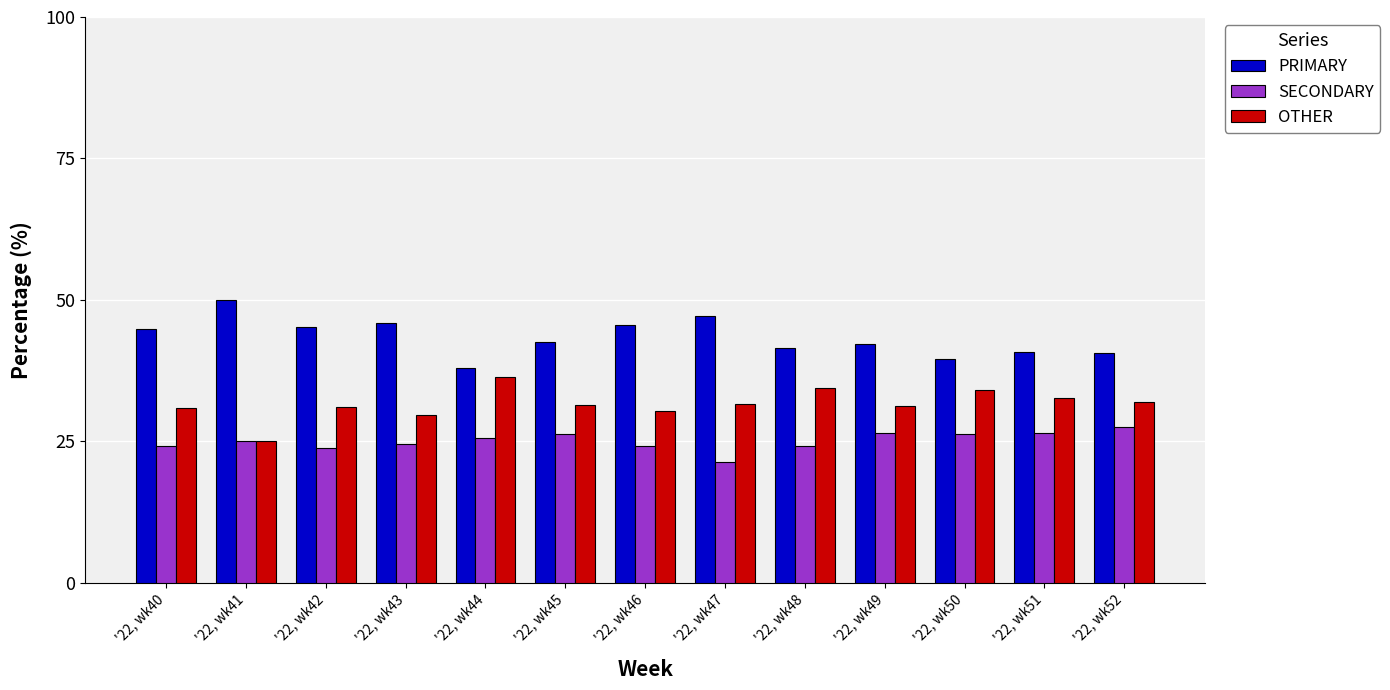

What is the sum of all OTHER values?

410.6